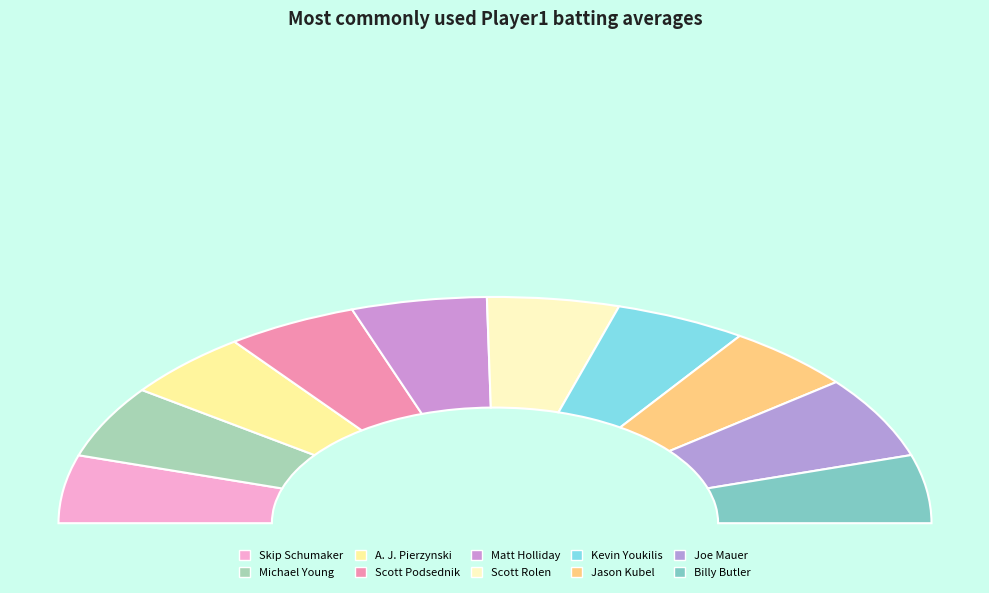

To the nearest percent, what is the combined percentage of Jason Kubel and Kevin Youkilis?

19%